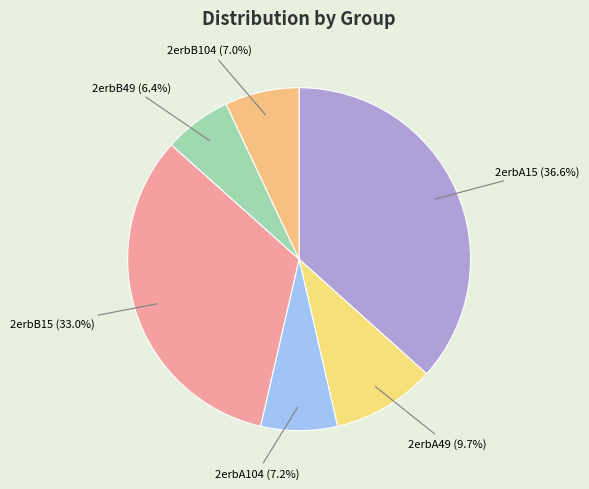

To the nearest percent, what portion does 2erbA104 represent?

7%